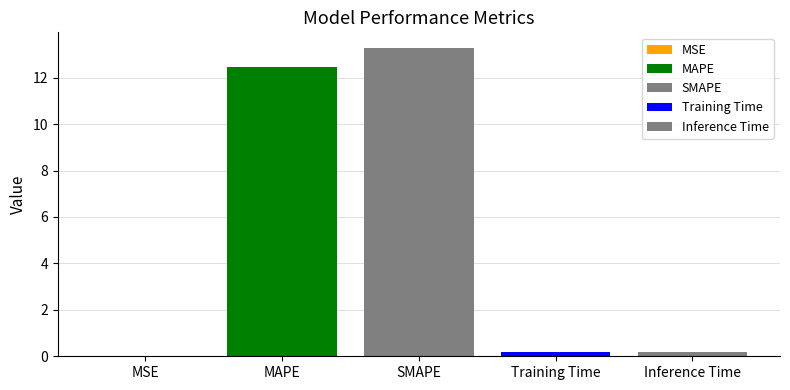

How many distinct data groups are displayed?

5